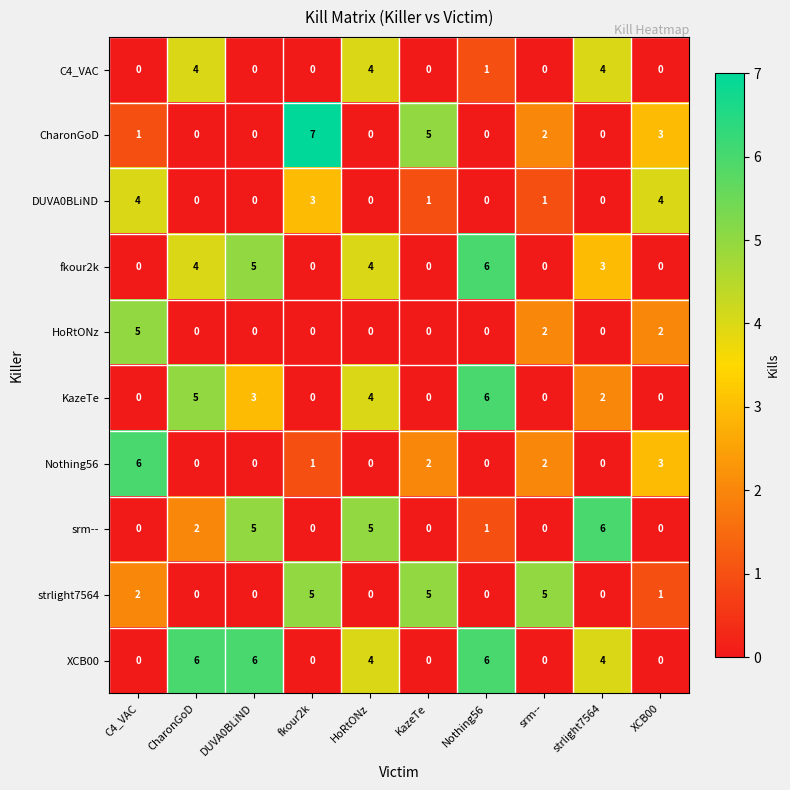

At which label does fkour2k first exceed 3?

CharonGoD